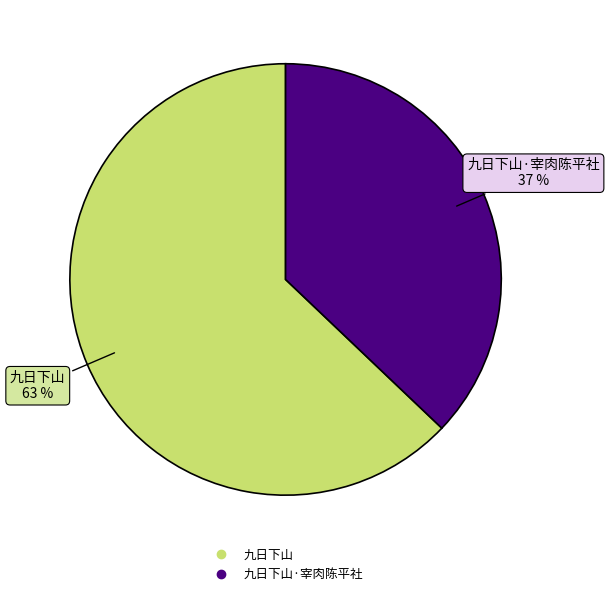

Does any single category account for the majority?

Yes